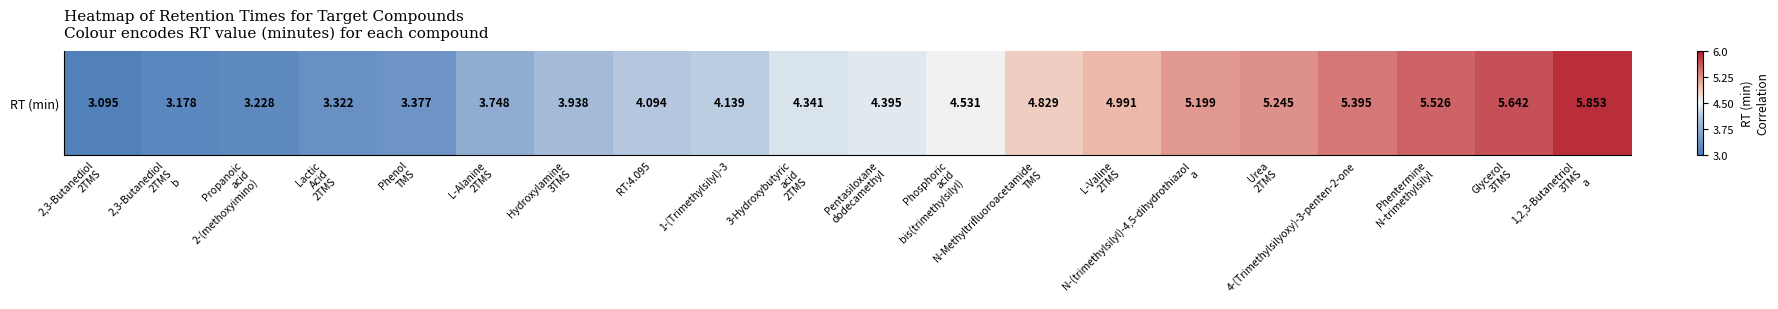

How many categories are shown in the chart?

20